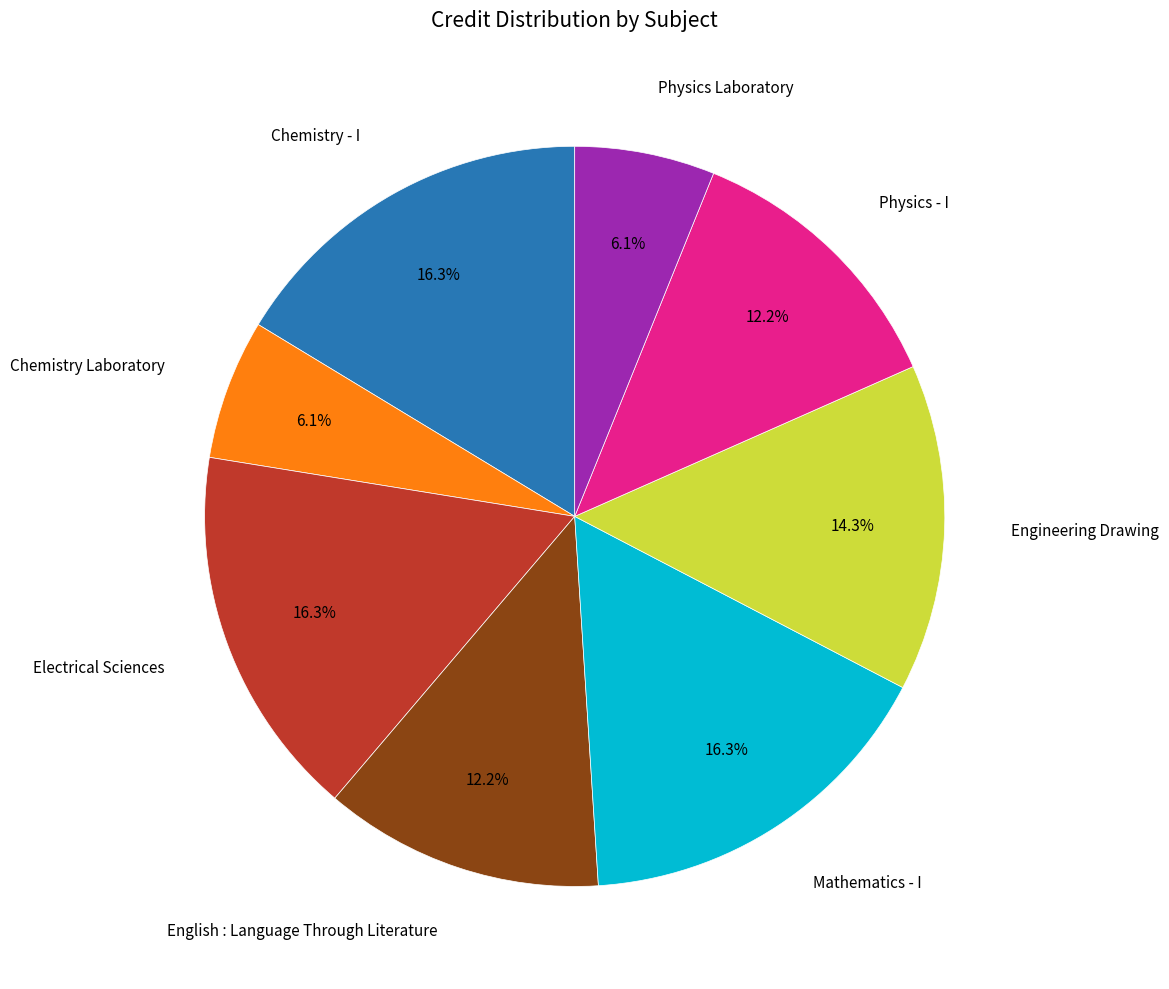

Is there a majority slice in this chart?

No